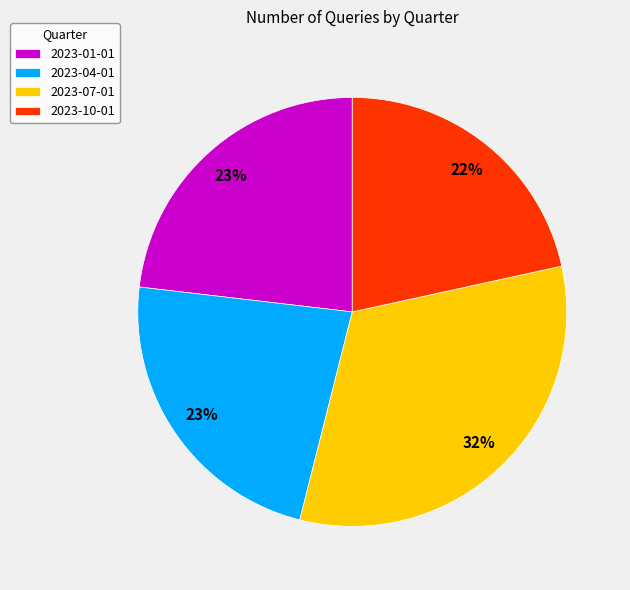

Which slice is the smallest?

2023-10-01